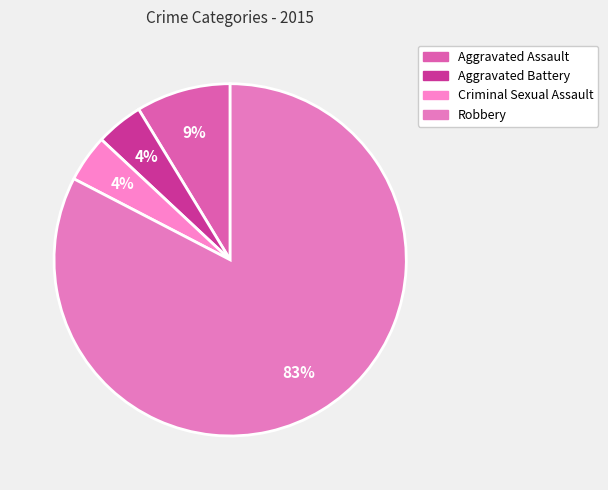

How many slices are in this pie chart?

4